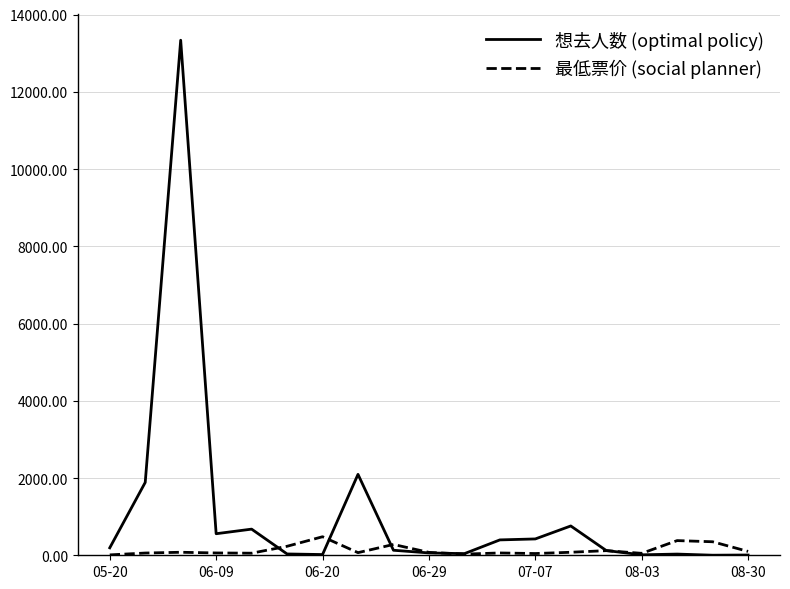

Rank the series by their average value, from lowest to highest.

最低票价 (social planner), 想去人数 (optimal policy)